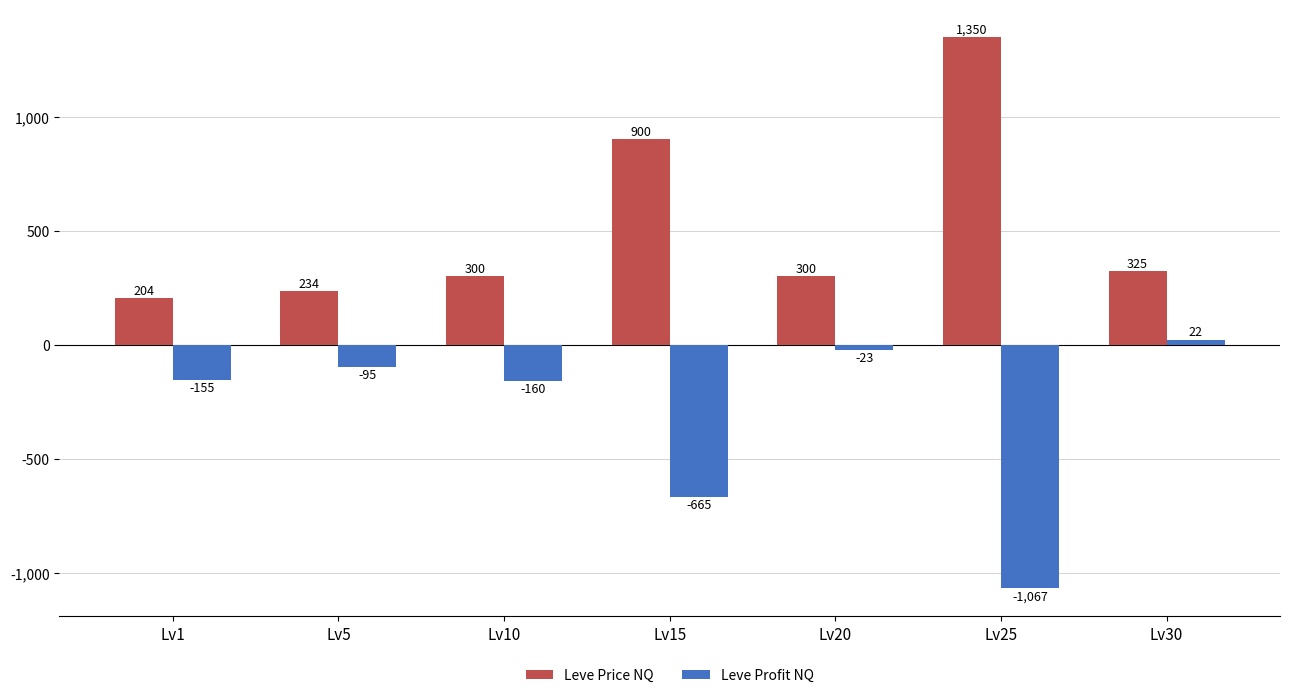

Where is Leve Price NQ nearest to the value 776?

Lv15